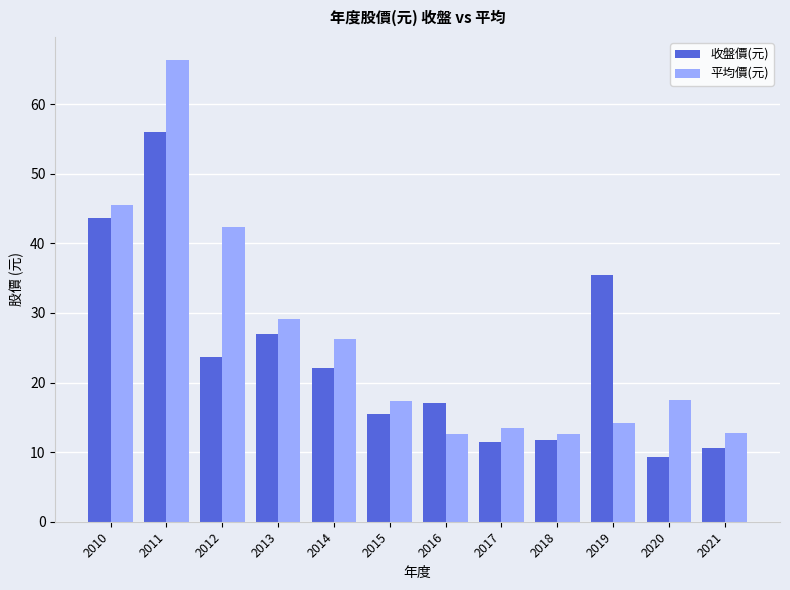

At which category is the sum across all series the highest?

2011